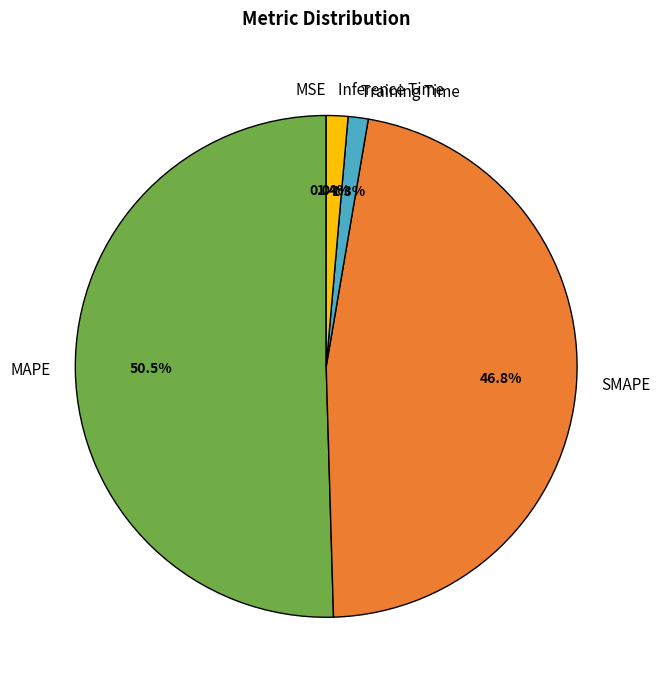

To the nearest percent, what is the combined percentage of Inference Time and Training Time?

3%